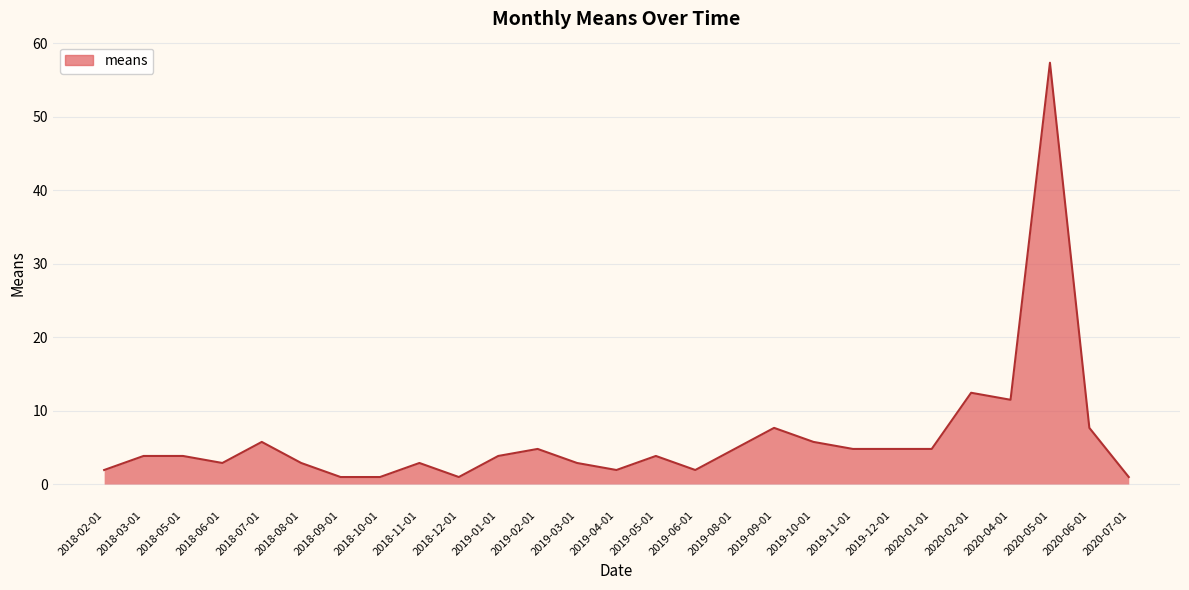

What is the change in value from 2018-07-01 to 2020-05-01?

+51.6